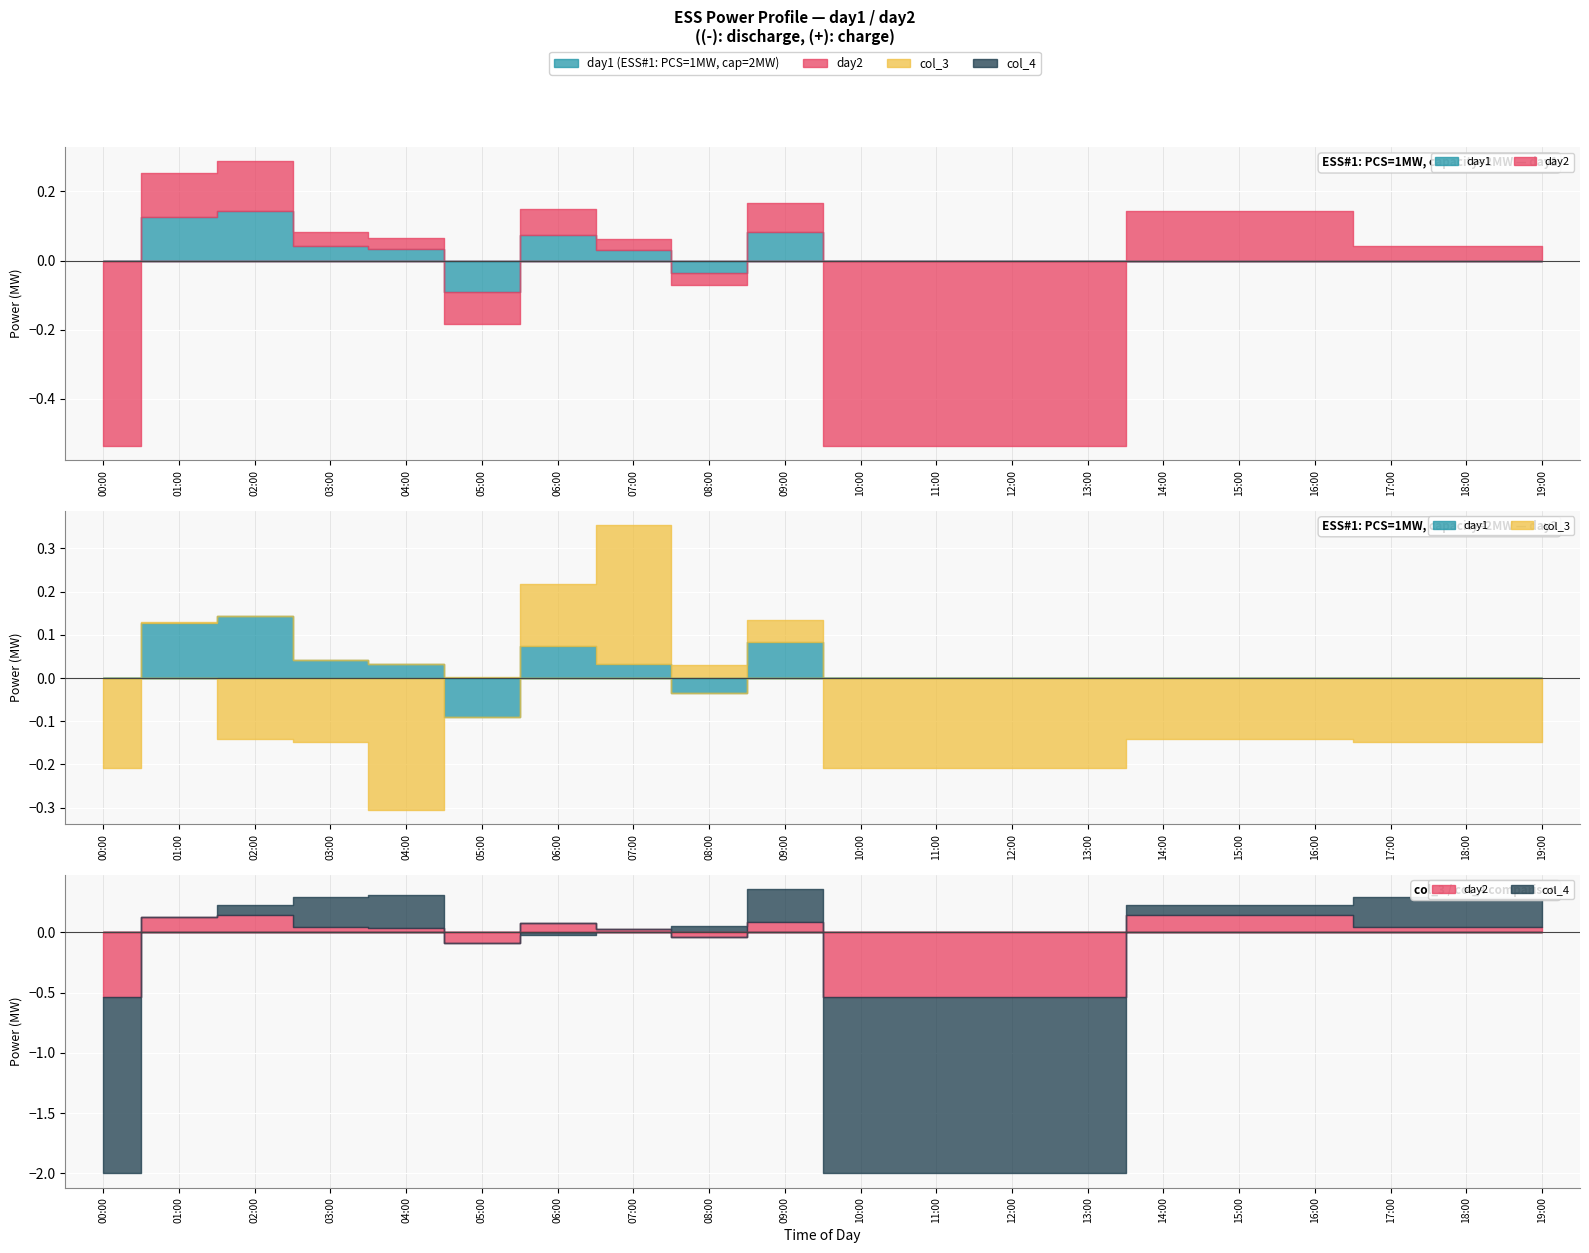

True or false: col_2 (discharge) and col_4 intersect in this chart.

True